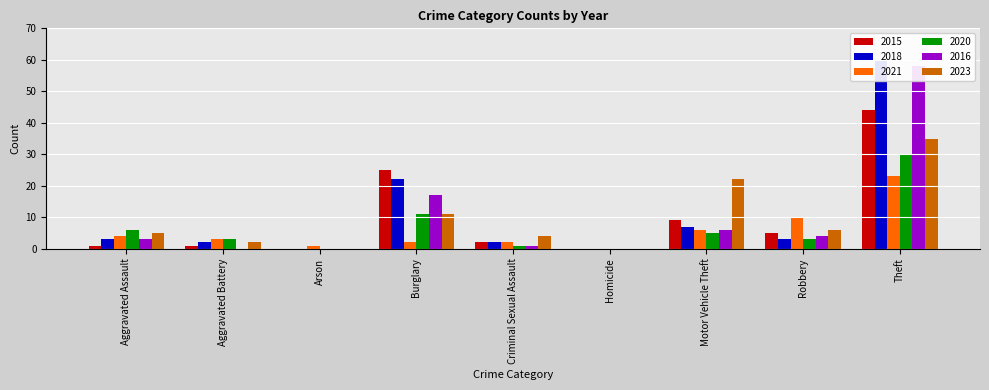

What is the difference between the highest and lowest values at Arson?

1